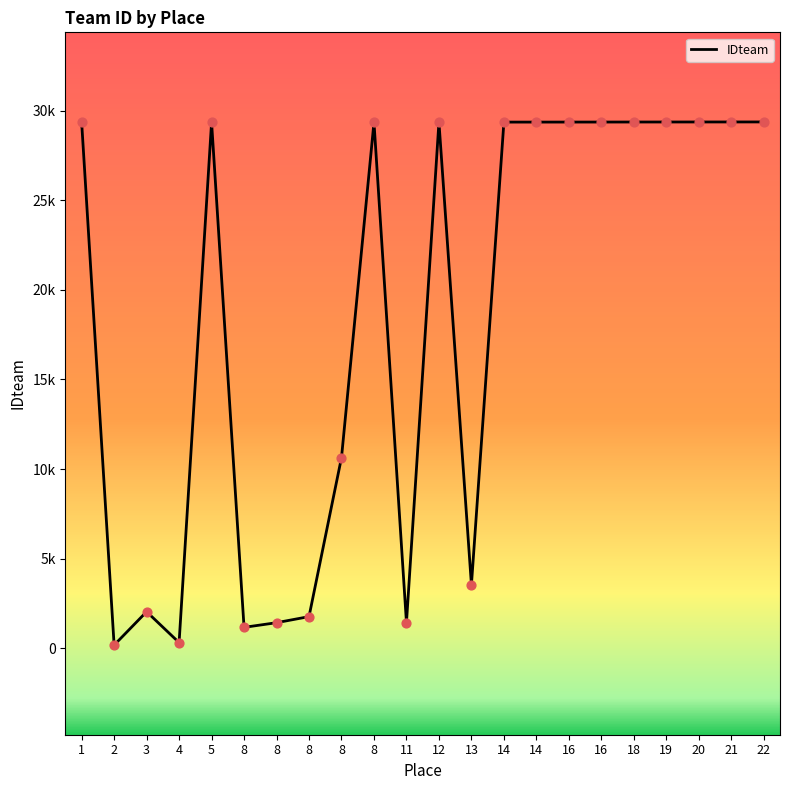

Between 22 and 14, which is larger?

22